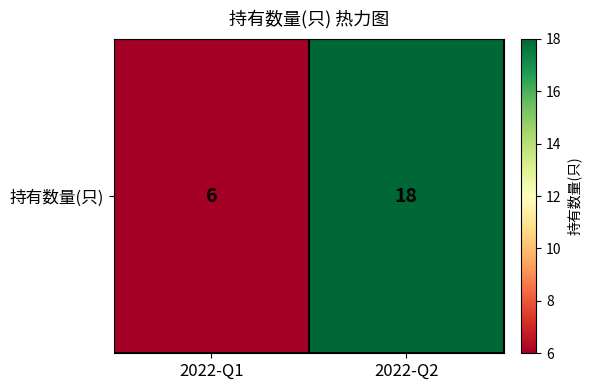

Which label corresponds to the largest value in the chart?

2022-Q2